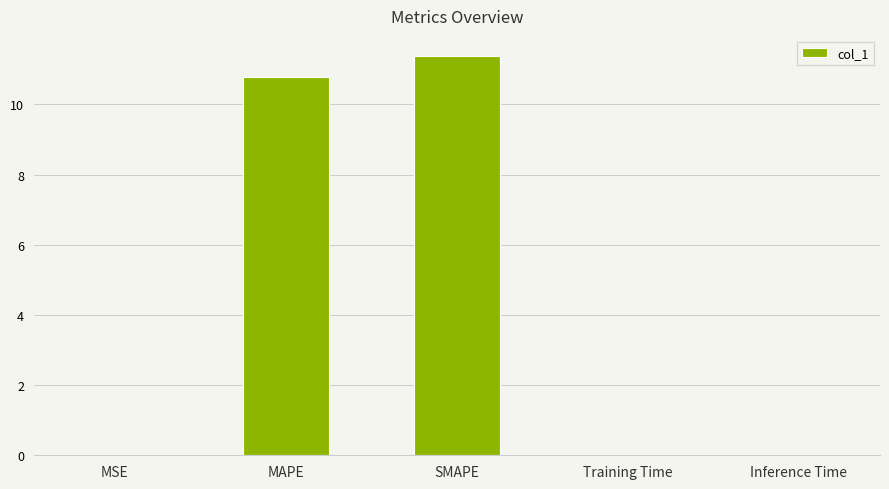

Is it true that the value at Training Time is 0.0?

True